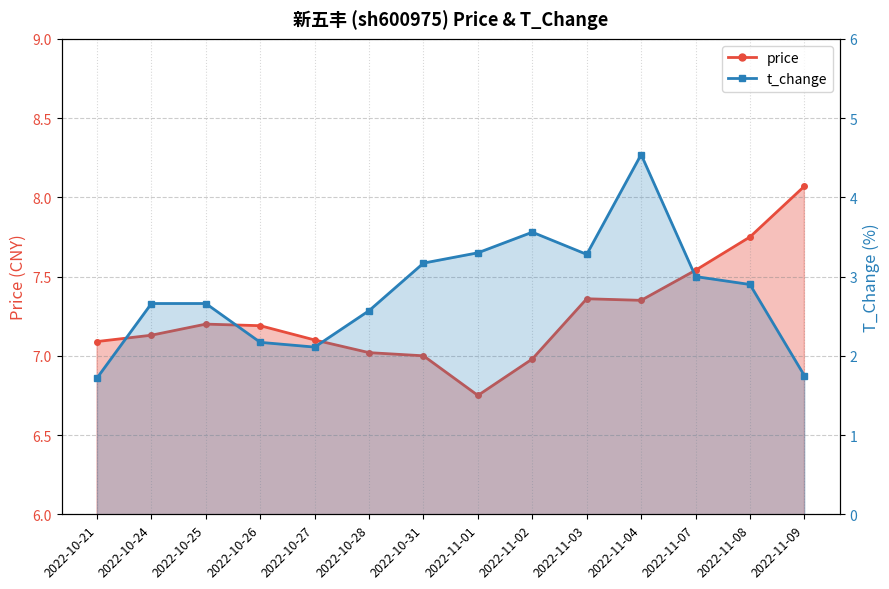

What is the difference between the maximum and minimum values in the price series?

1.3